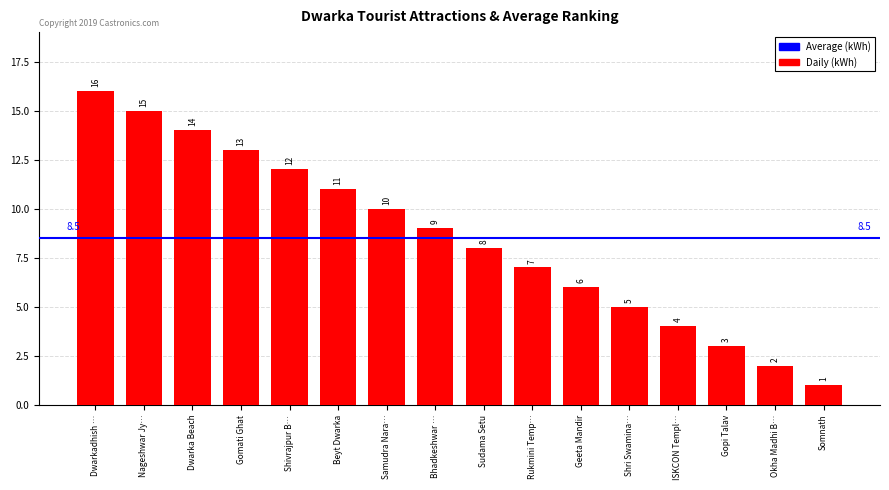

The chart shows a value of 5 at Shri Swamina…. True or false?

True